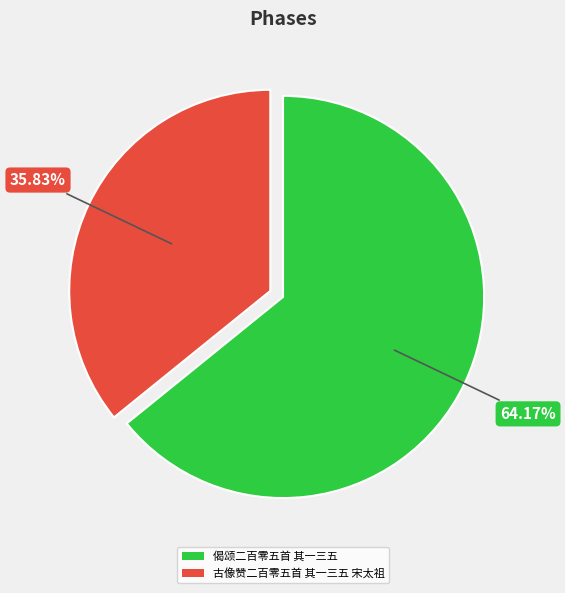

To the nearest percent, what percentage of the pie is 古像赞二百零五首 其一三五 宋太祖?

36%